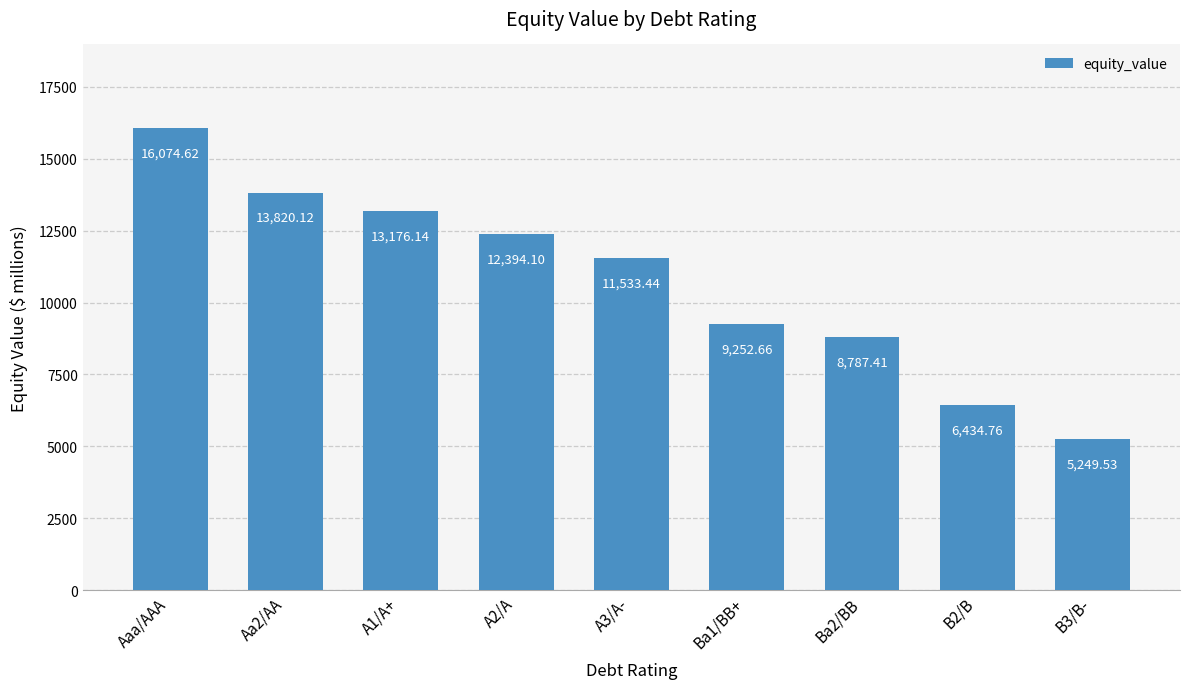

What is the maximum value shown in the chart?

16074.6